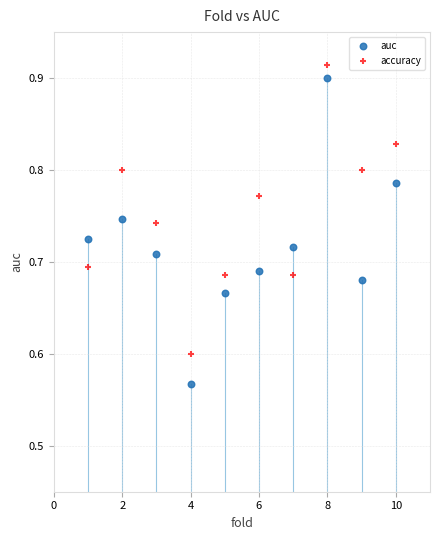

Which series has the widest spread of Y values?

auc